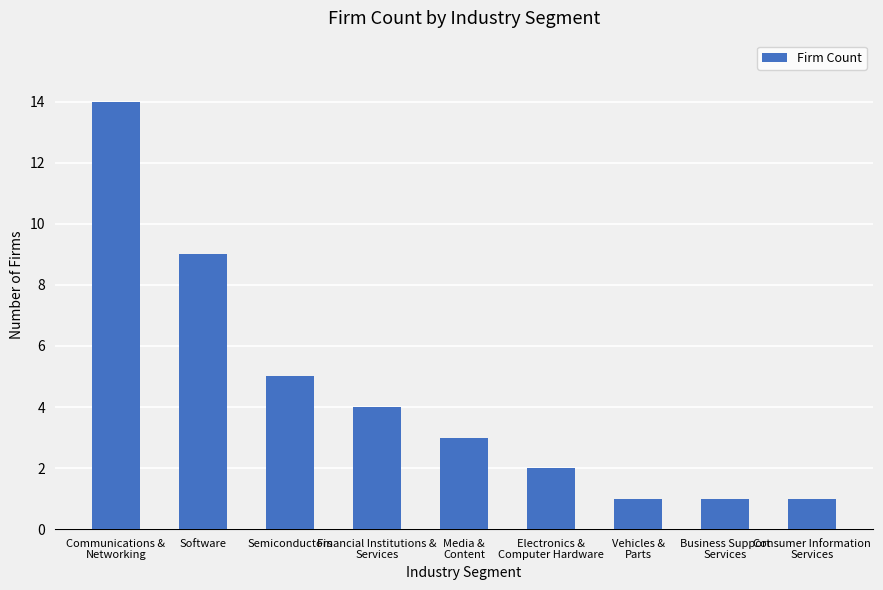

What is the average value?

4